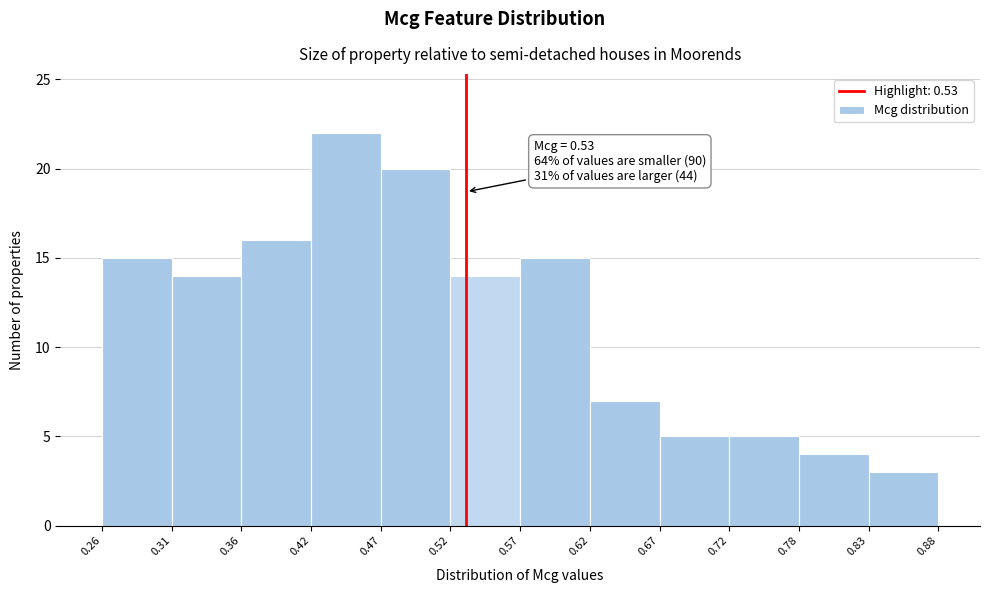

Over which range of the x-axis is the bar tallest?

0.42 to 0.47